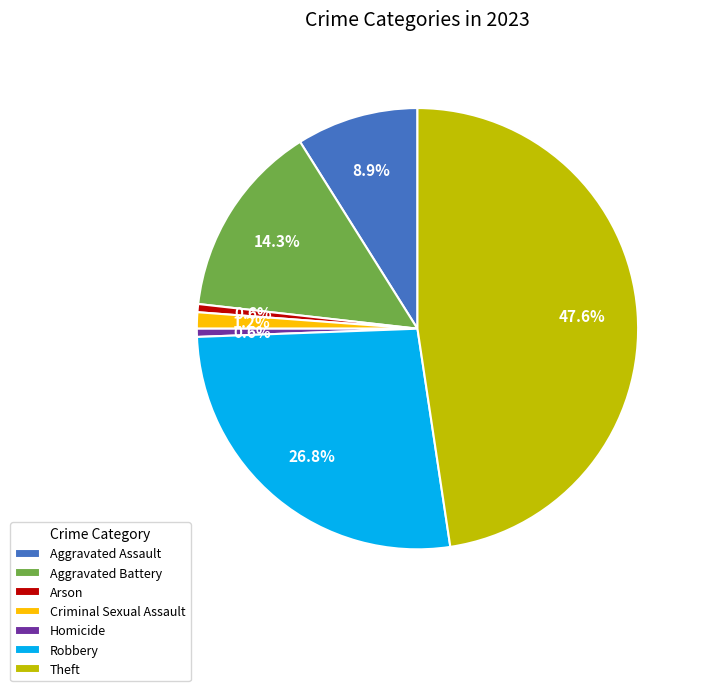

How many segments does this pie chart have?

7